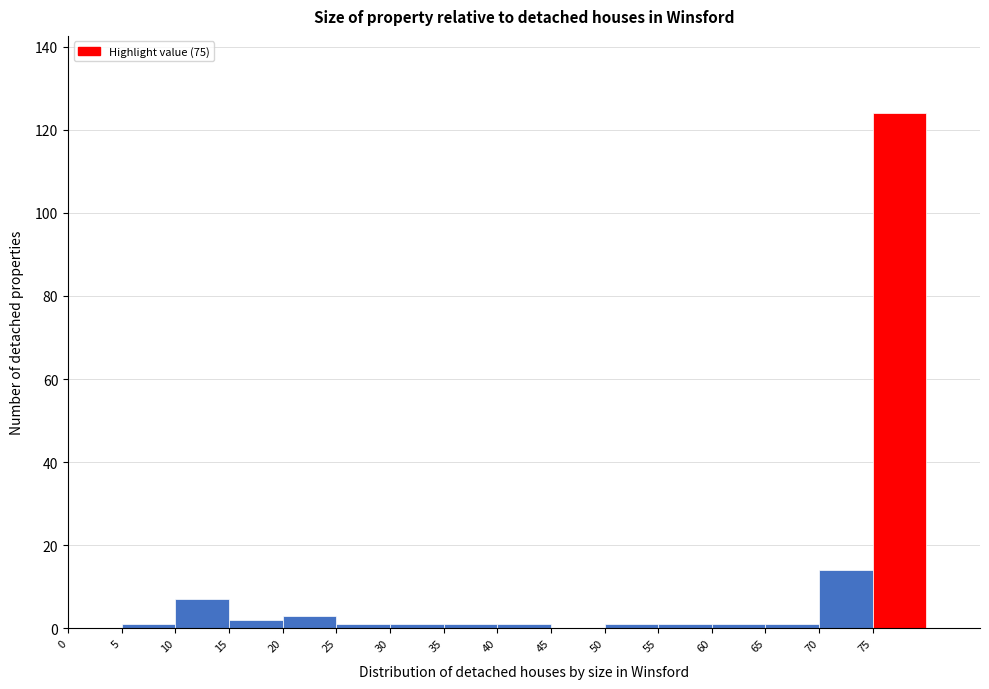

What is the height of the bar covering 10 to 15 on the x-axis? The values are not printed on the chart, so give them approximately, as read against the axis.

8